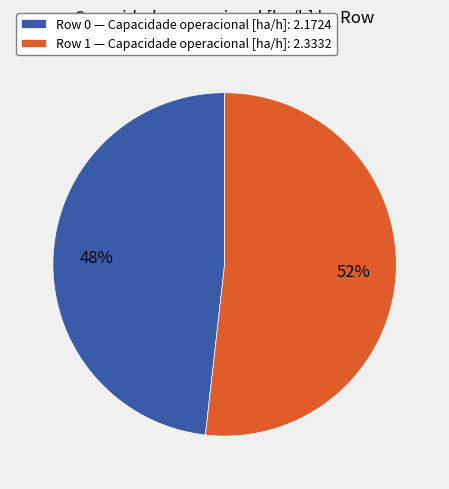

Does any single category account for the majority?

Yes